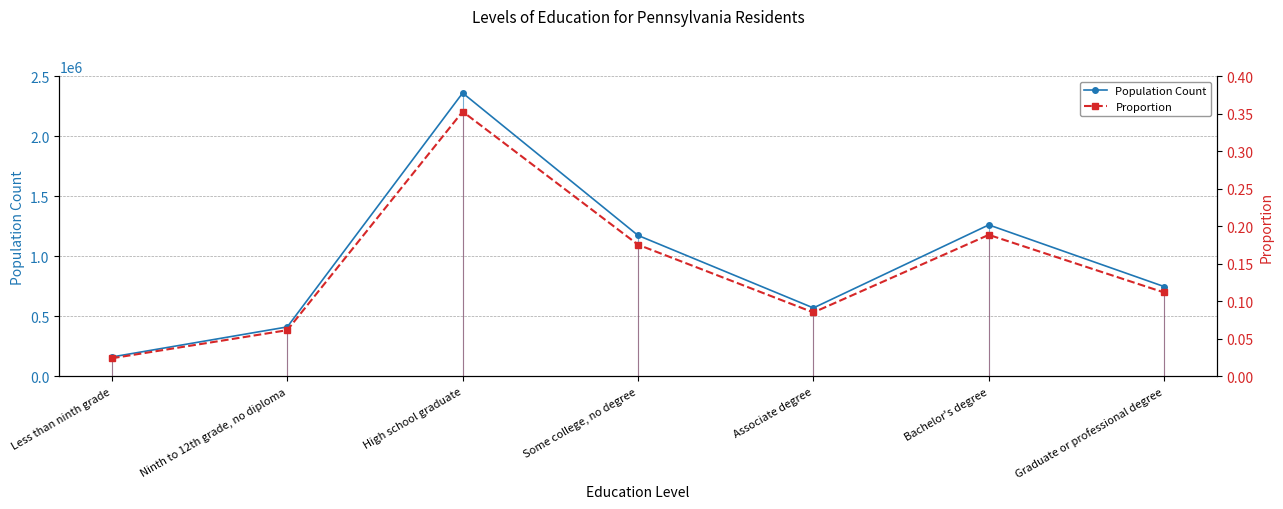

What is the difference between the maximum and minimum values in the Proportion series?

0.3